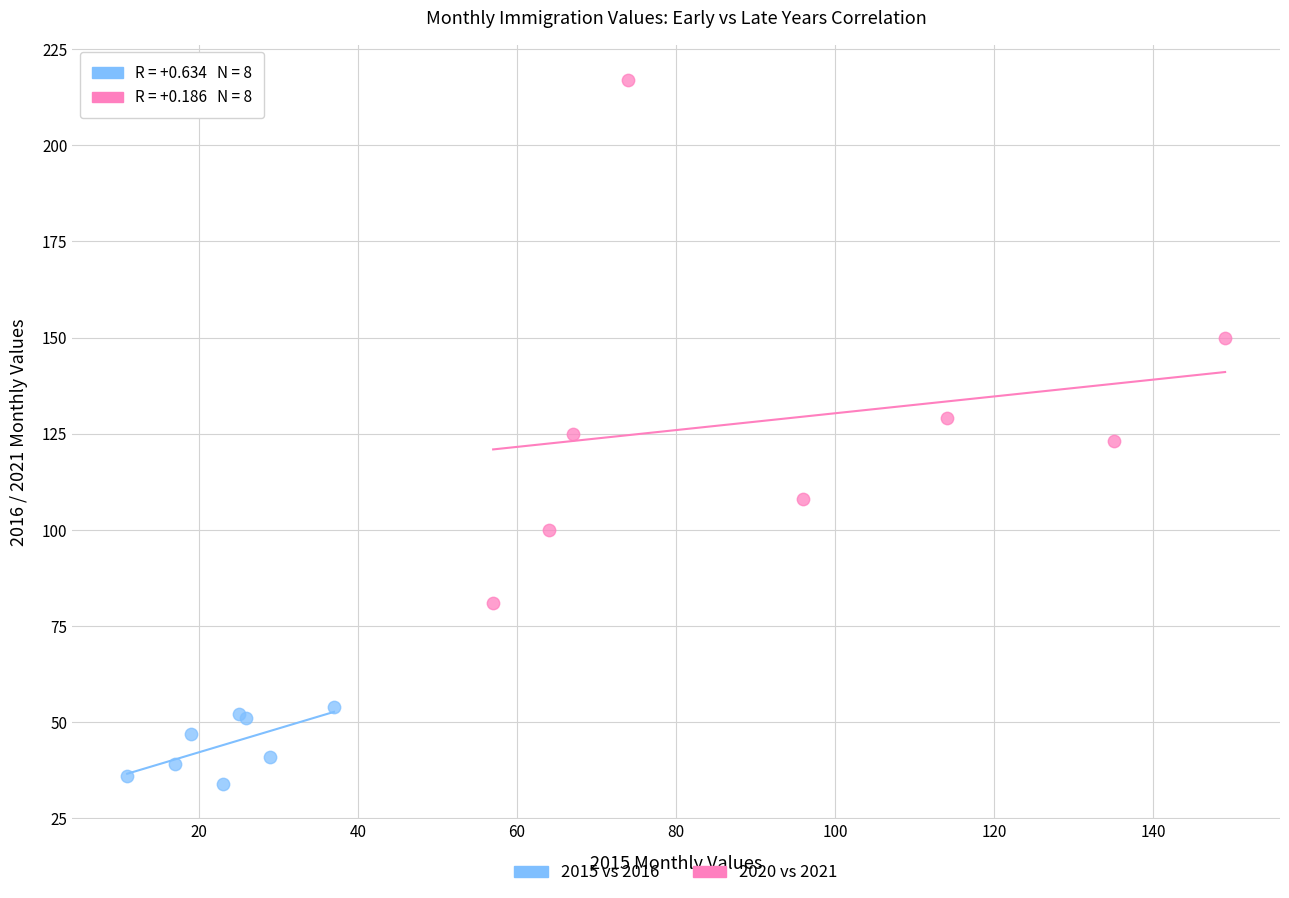

Which series reaches the maximum Y coordinate?

2020 vs 2021